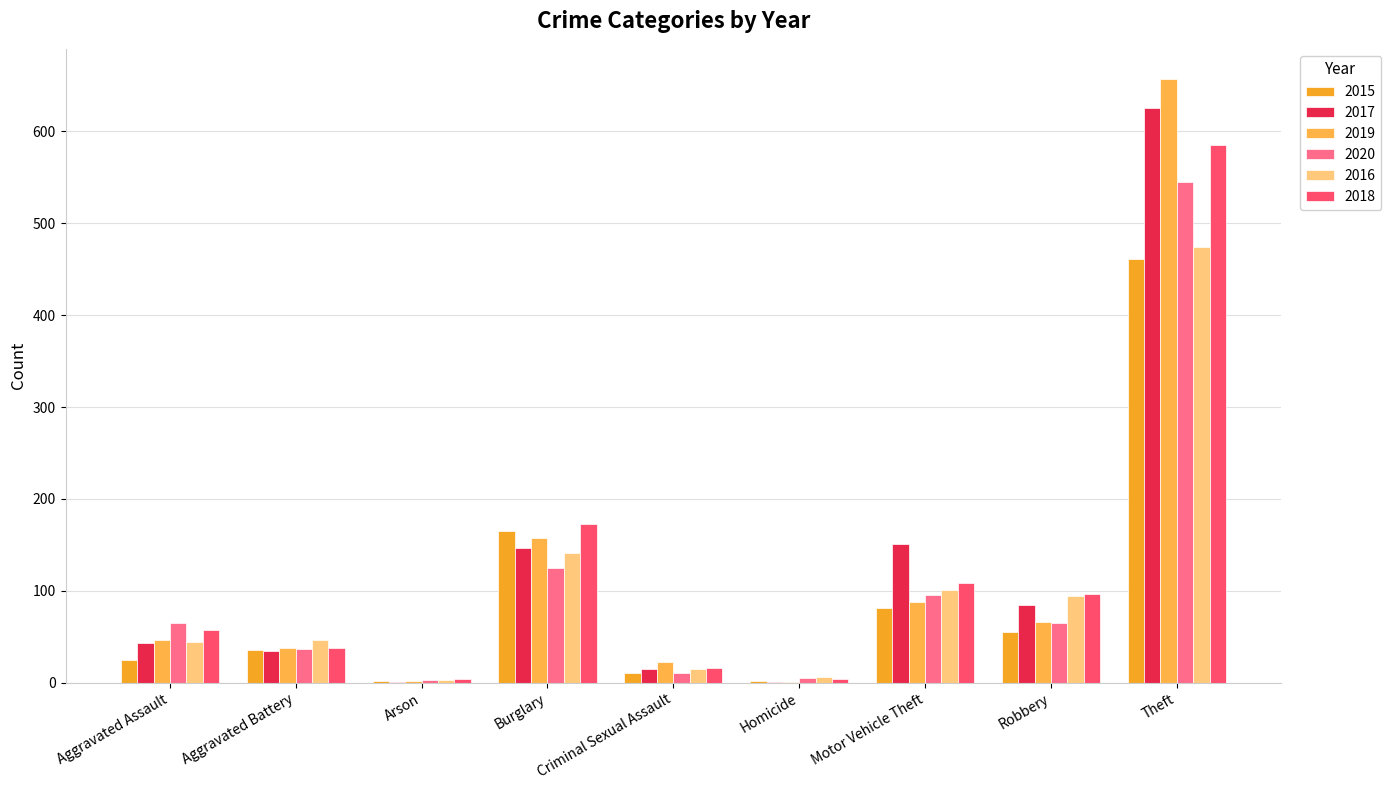

How many series are shown in this chart?

6